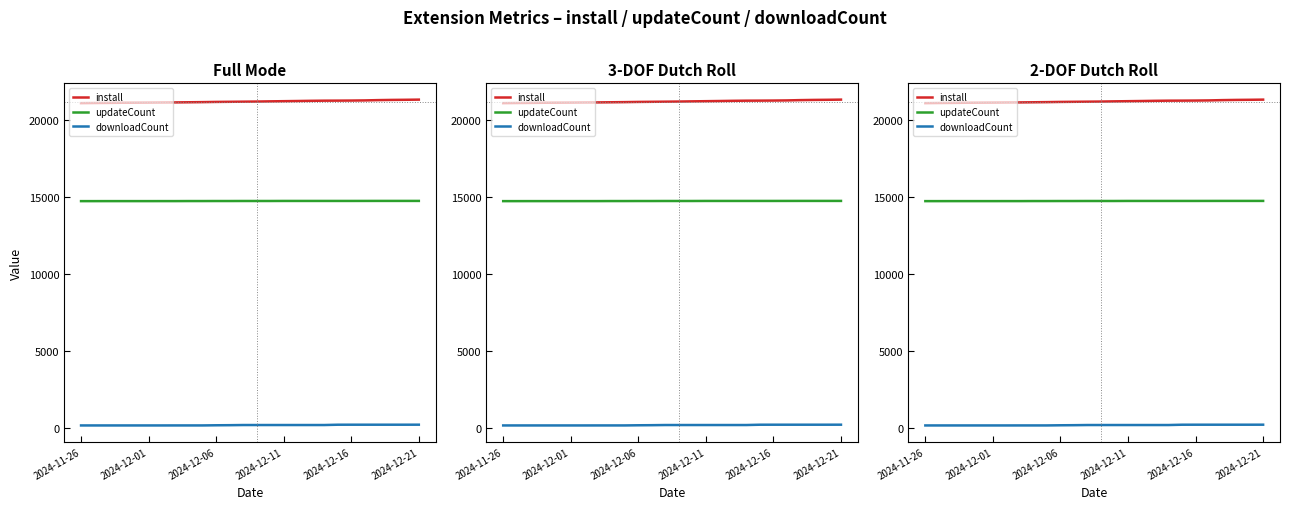

Between 15 and 16, which series saw the biggest shift?

install